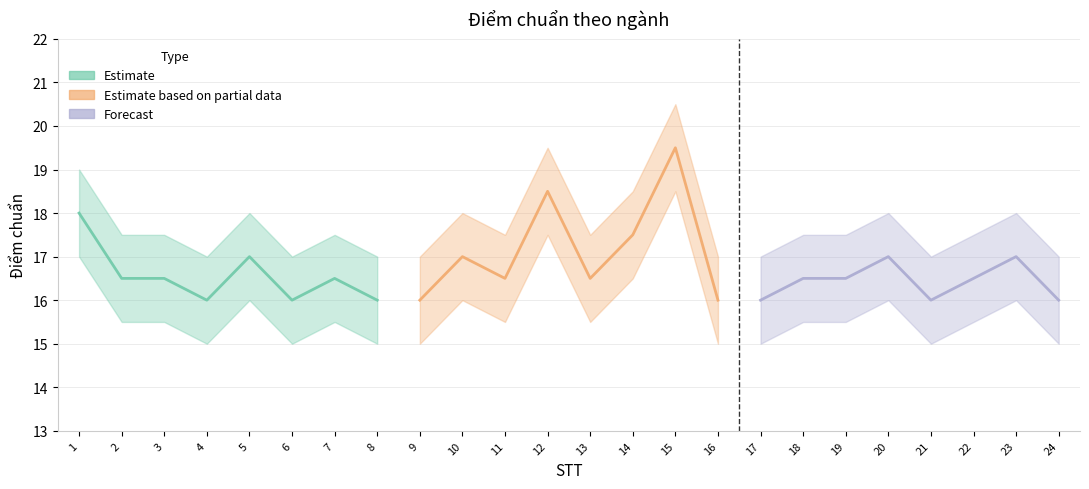

Which has a higher value, 7 or 8?

7